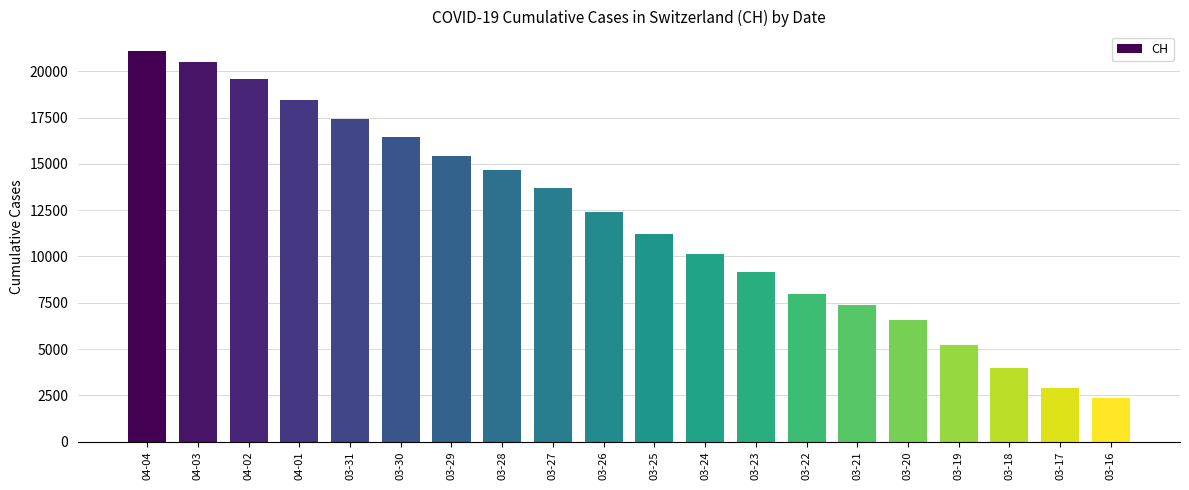

Does the chart contain any negative values?

No